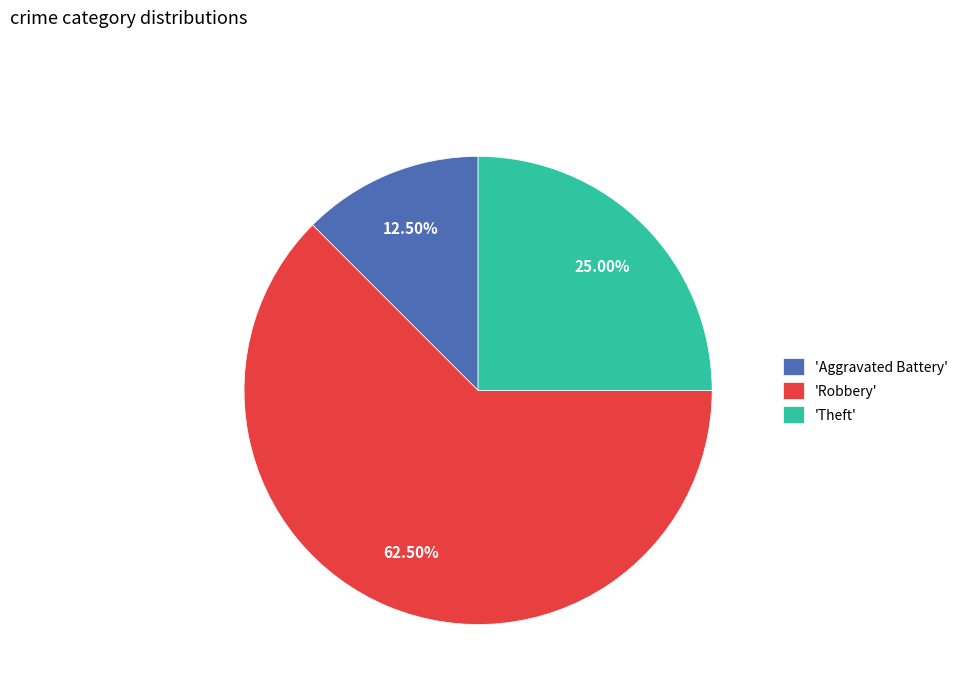

Which has a higher value, 'Theft' or 'Robbery'?

'Robbery'